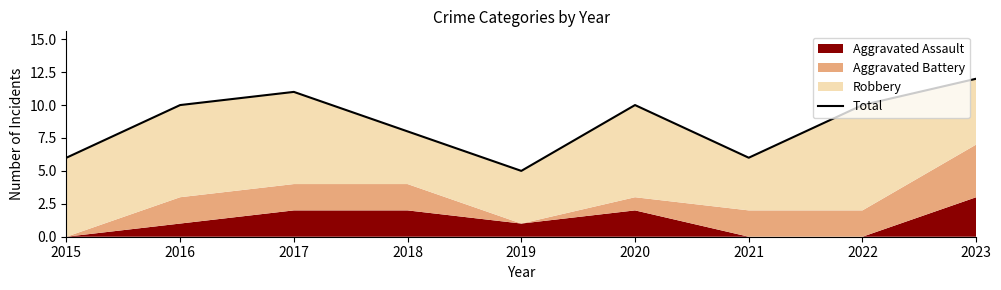

Reading right to left, extract all data points from this chart.

12	10	6	10	5	8	11	10	6